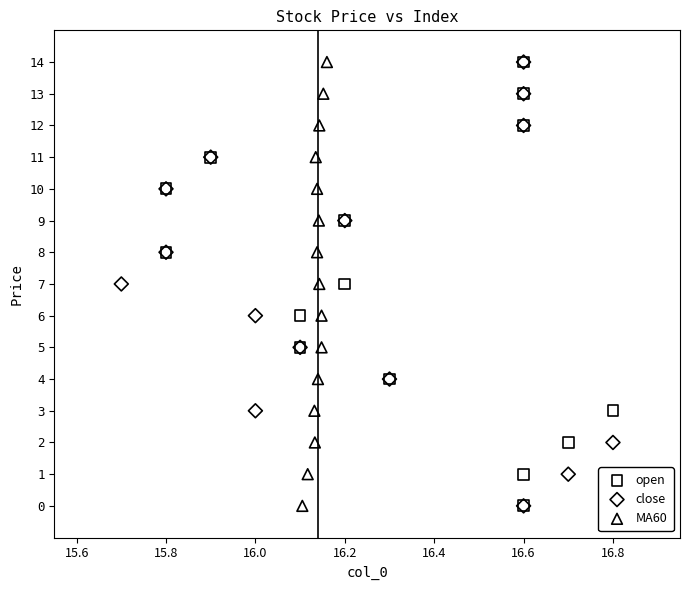

What are all the series names shown in the legend?

open, close, MA60